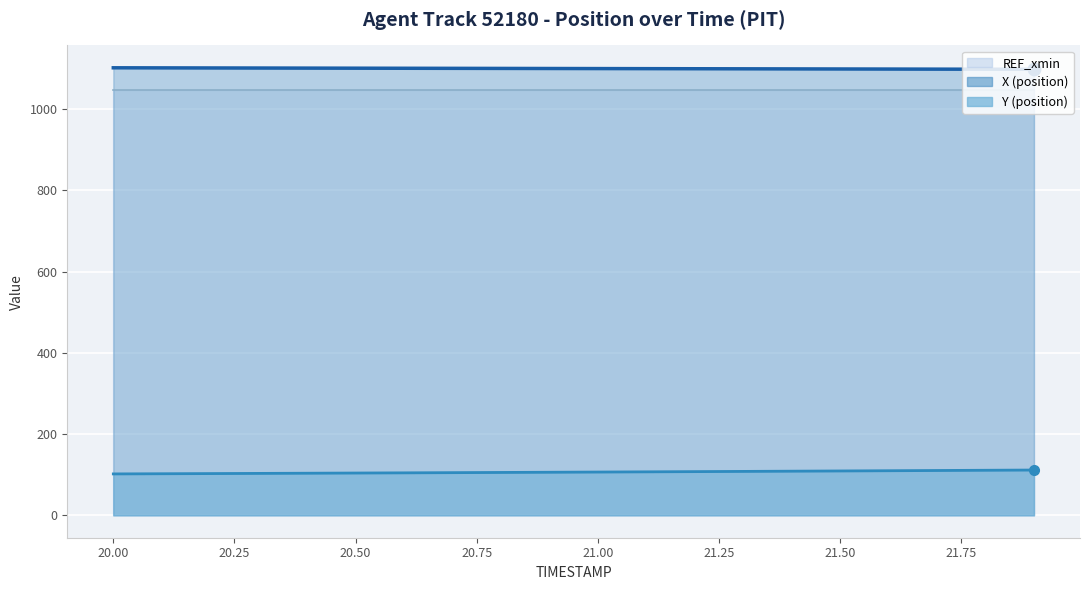

How many data points in X (position) are above 1100?

11